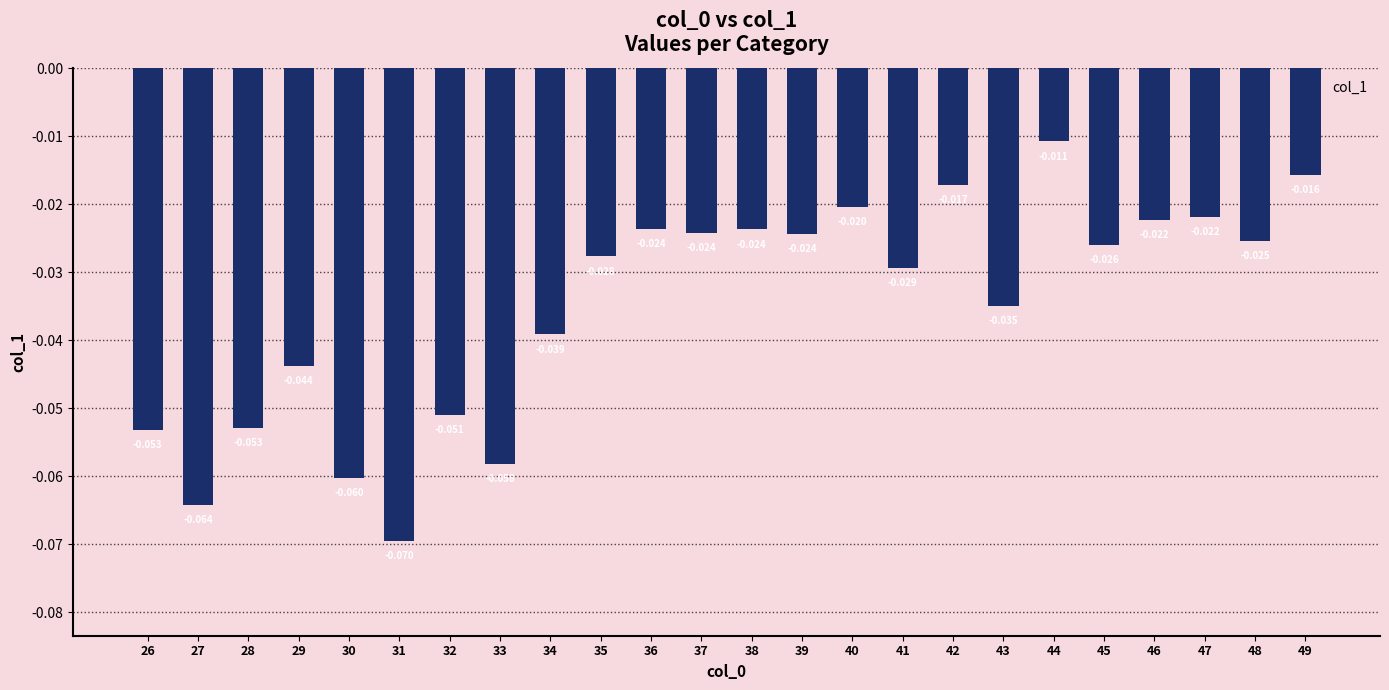

Reading left to right, list all the values displayed in this chart.

-0.1	-0.1	-0.1	-0.0	-0.1	-0.1	-0.1	-0.1	-0.0	-0.0	-0.0	-0.0	-0.0	-0.0	-0.0	-0.0	-0.0	-0.0	-0.0	-0.0	-0.0	-0.0	-0.0	-0.0